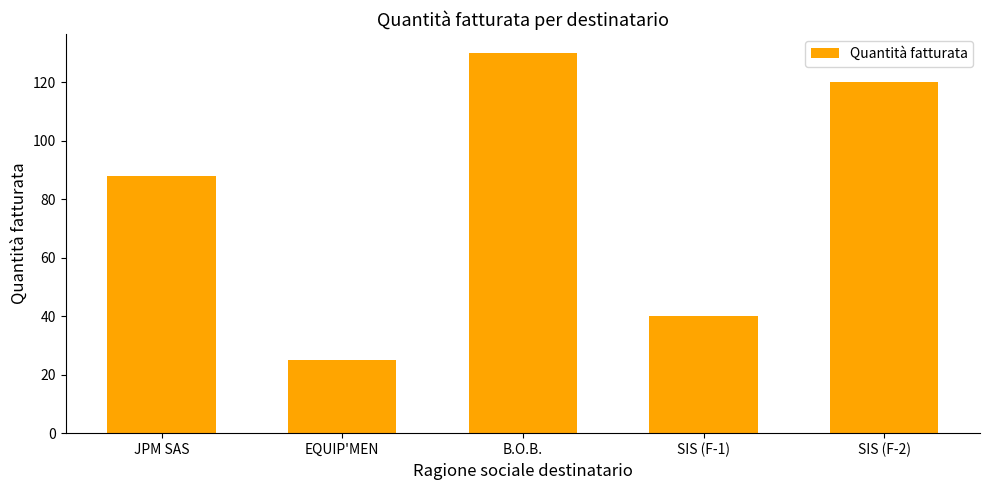

Read the value at EQUIP'MEN, to the nearest 5.

25